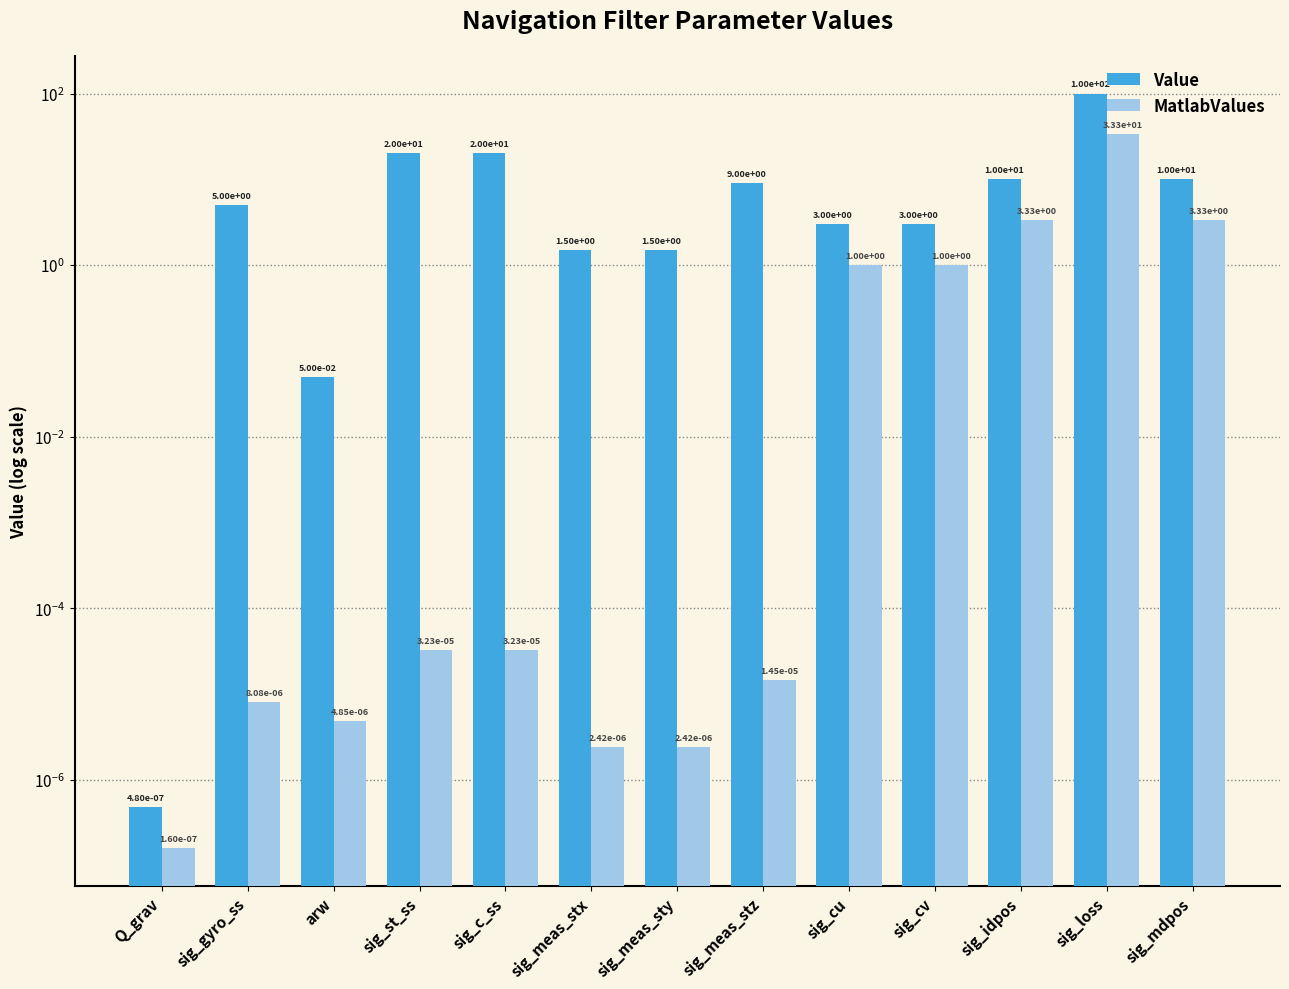

What is the approximate value of Value at sig_mdpos?

10.0